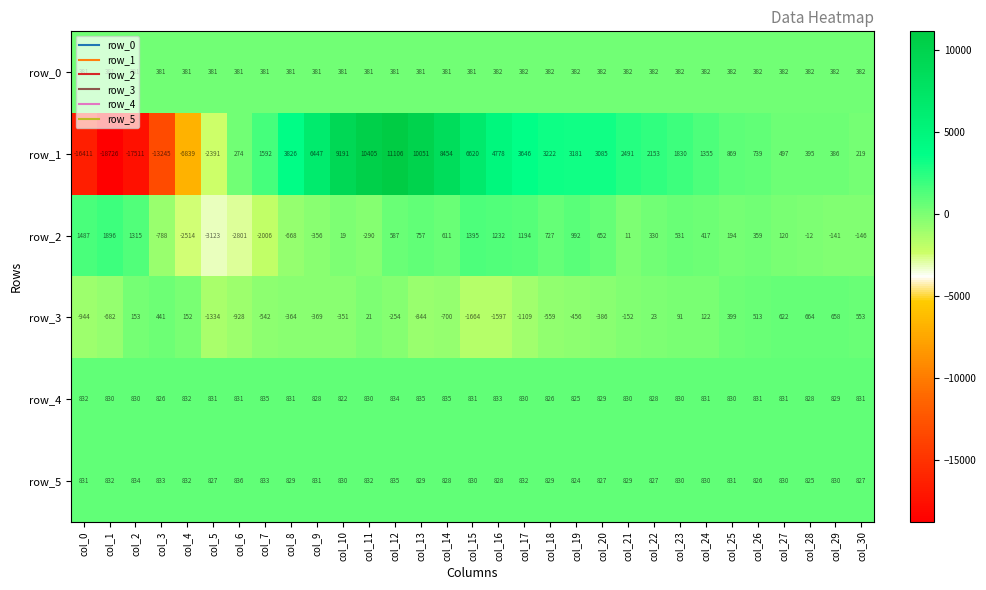

The row_1 series shows 10051 at col_13. True or false?

True